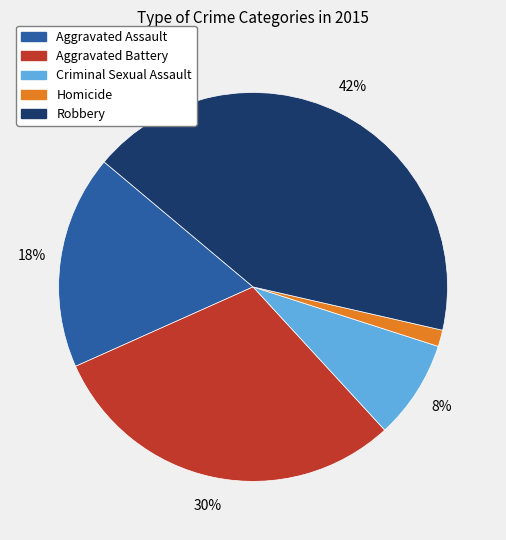

Is the sum of Aggravated Battery and Robbery greater than half?

Yes